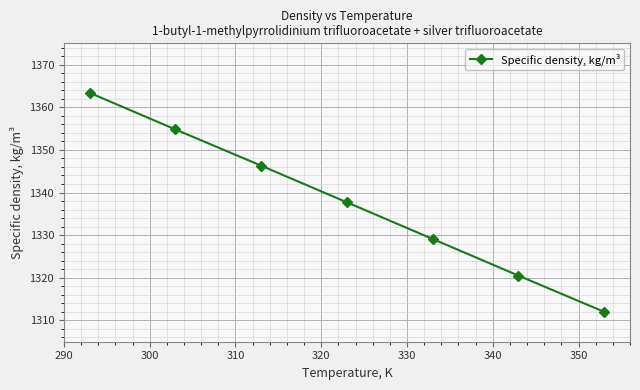

What is the greatest value displayed?

1363.4